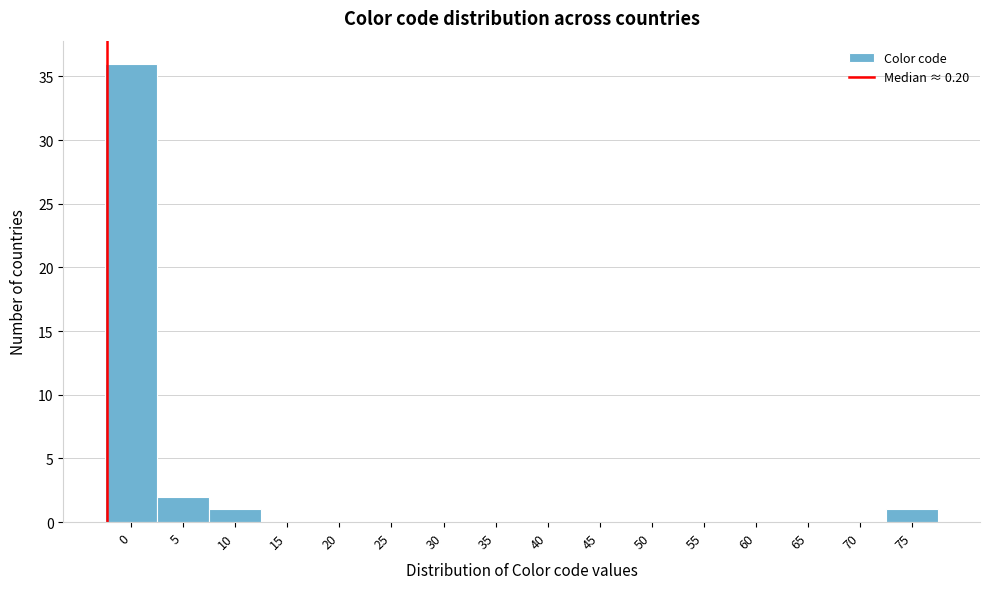

Reading left to right, extract all data points from this chart.

0=36	5=2	10=1	15=0	20=0	25=0	30=0	35=0	40=0	45=0	50=0	55=0	60=0	65=0	70=0	75=1